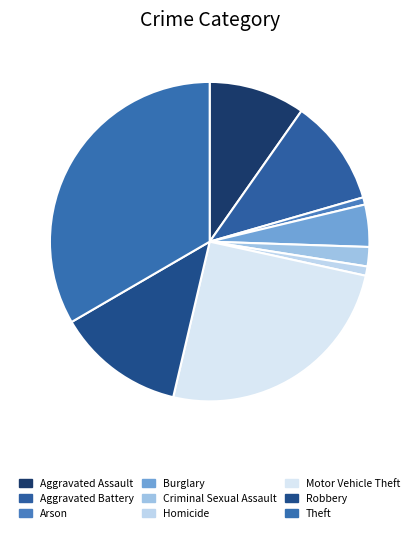

How many segments does this pie chart have?

9